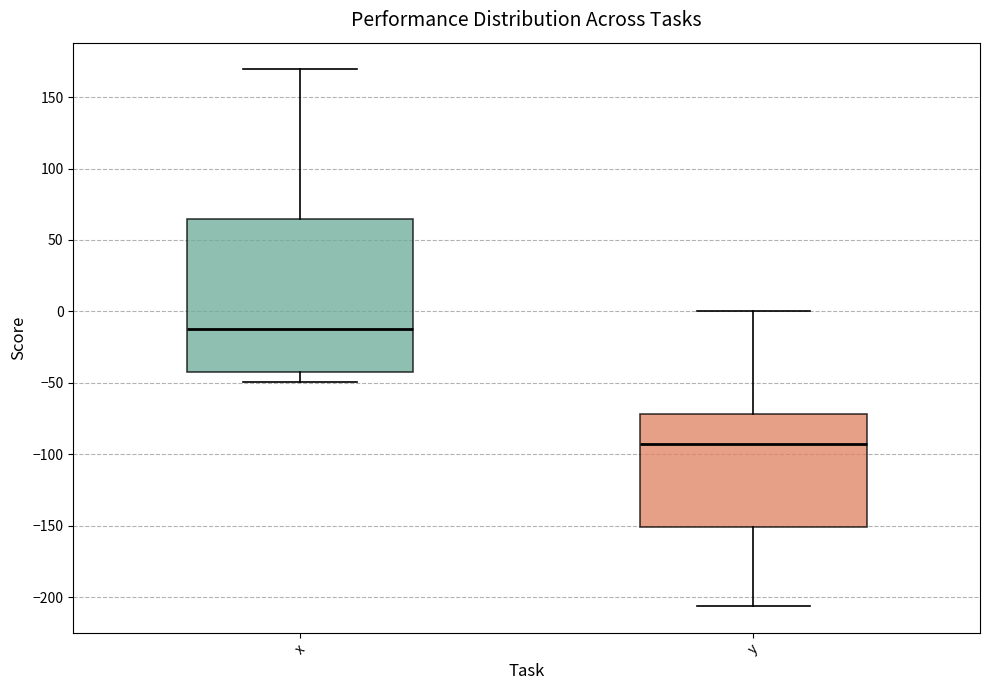

Which box has the lowest median line?

y